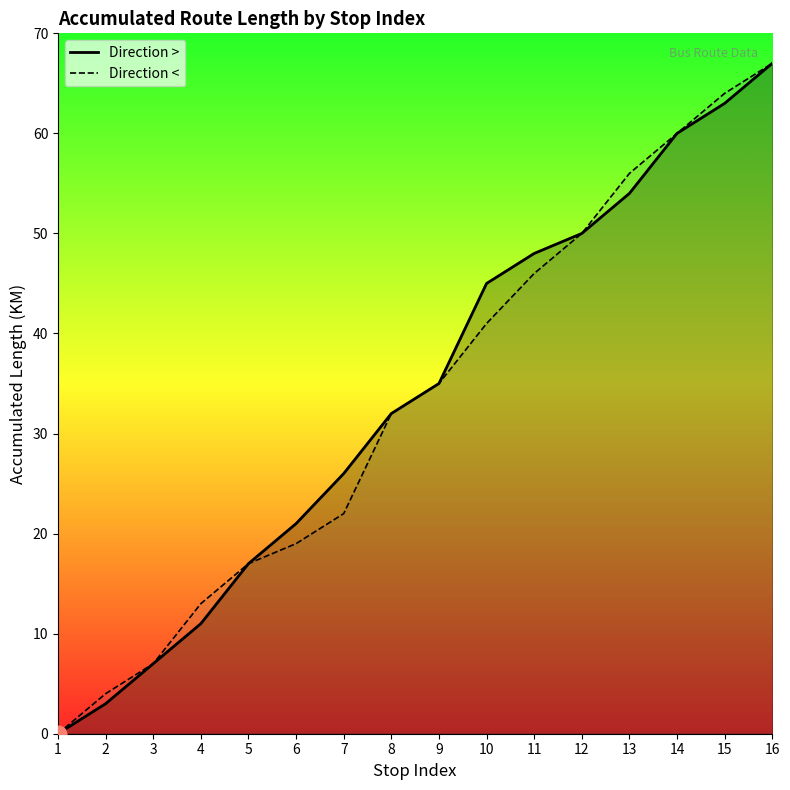

Does the chart display data point markers on the line(s)?

No